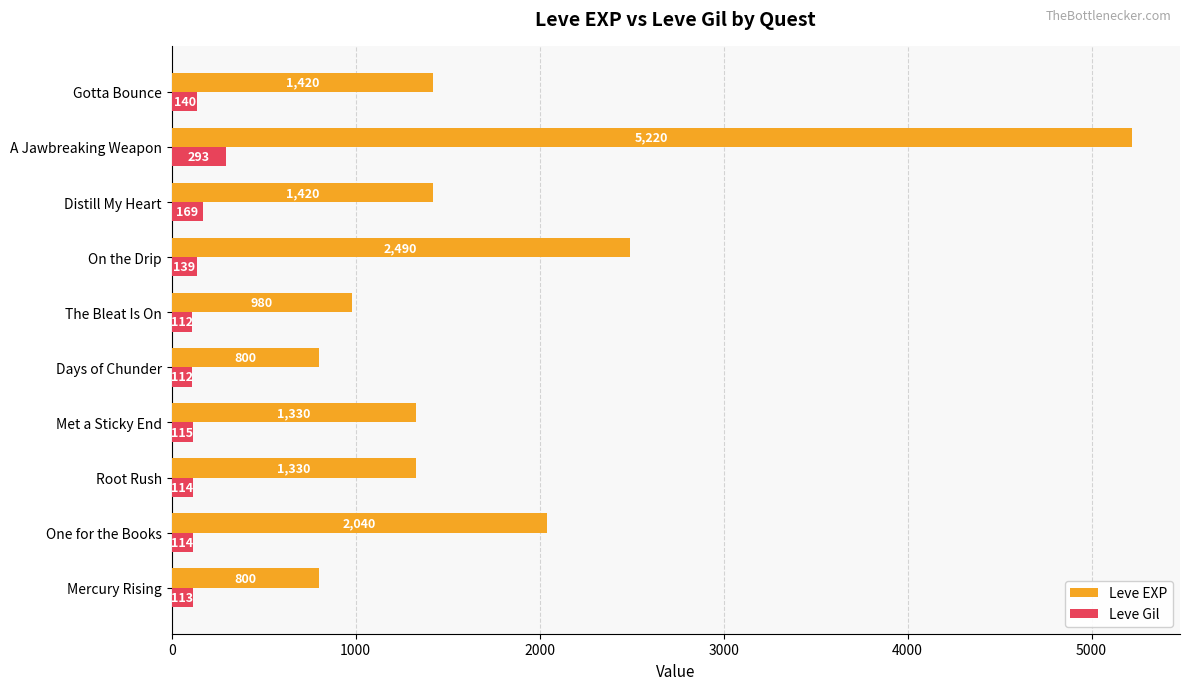

True or false: Leve EXP has a value of 2133 at Distill My Heart.

False